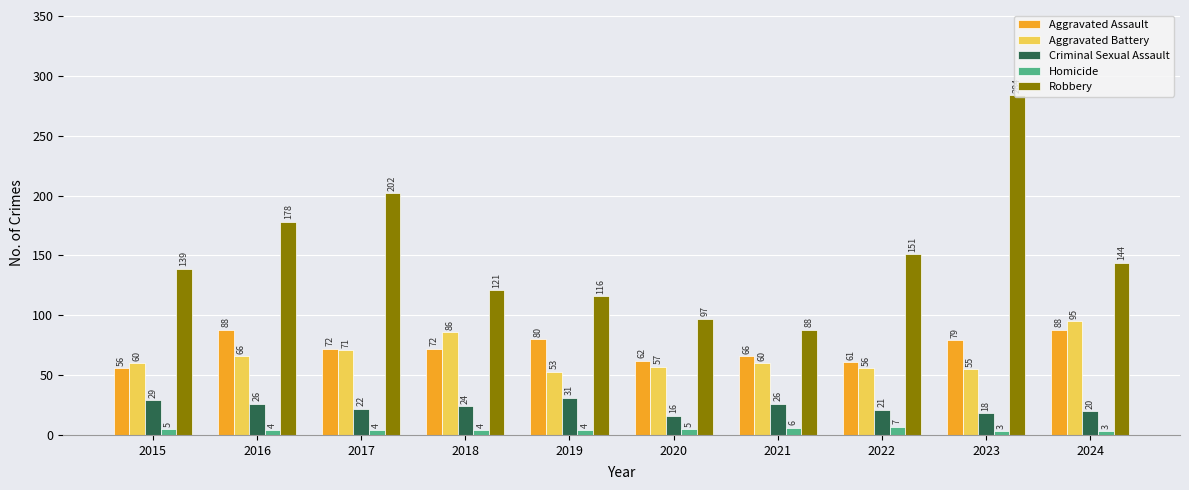

Which series has the largest total across all categories?

Robbery